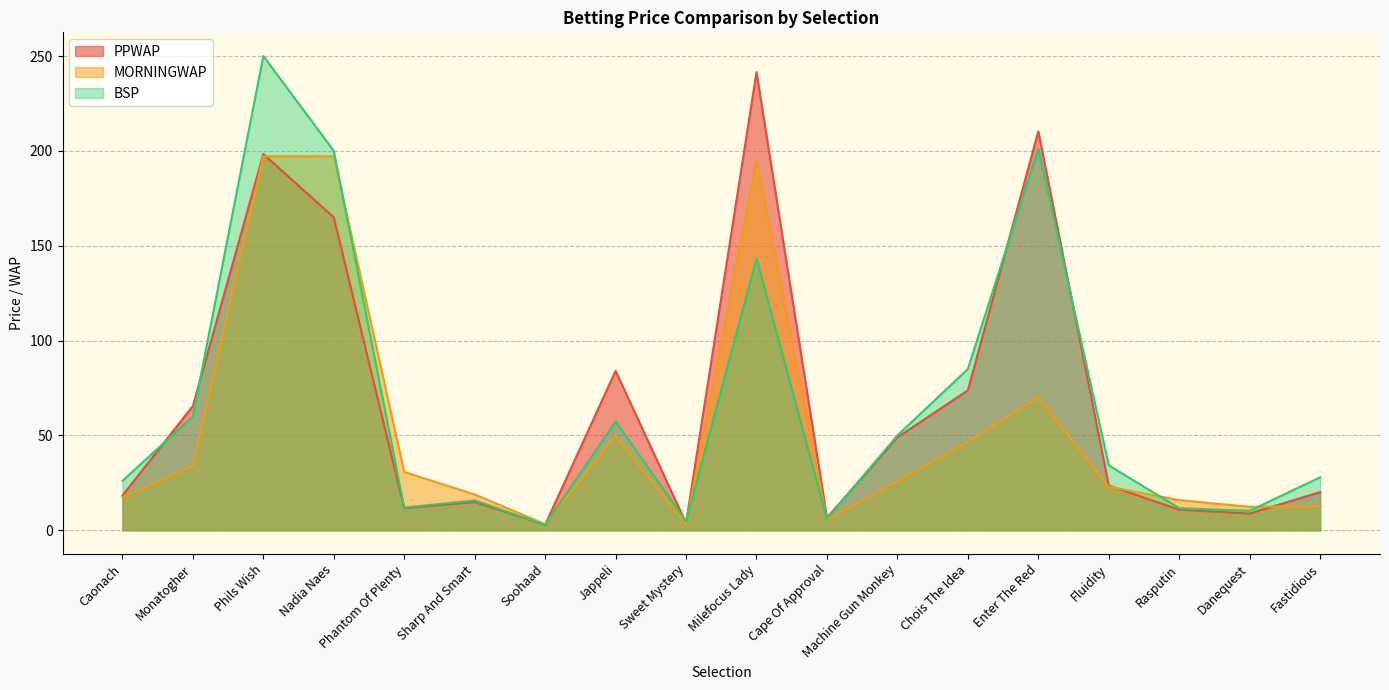

After their last crossing, which series has the higher values: BSP or MORNINGWAP?

BSP